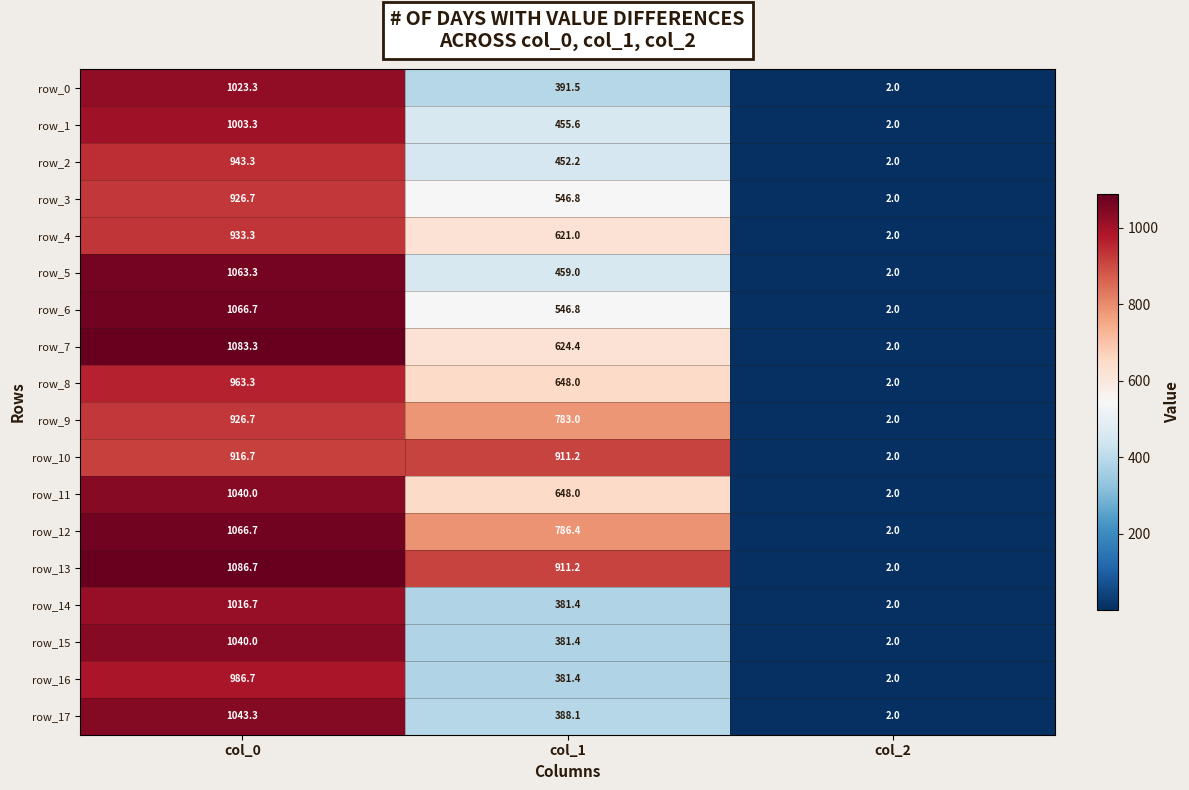

How many values in the row_15 series exceed 381?

2